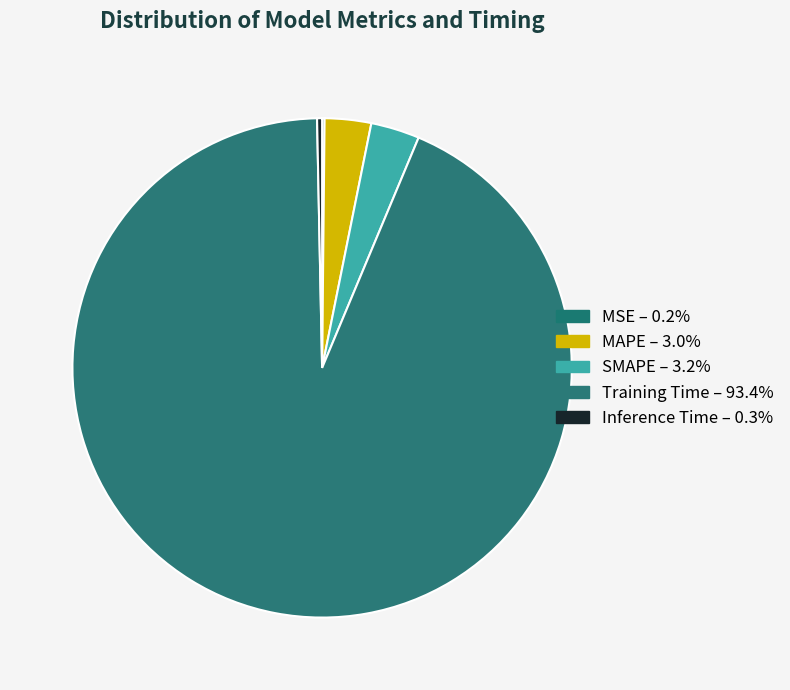

What is the total percentage of MSE and MAPE?

3.2%